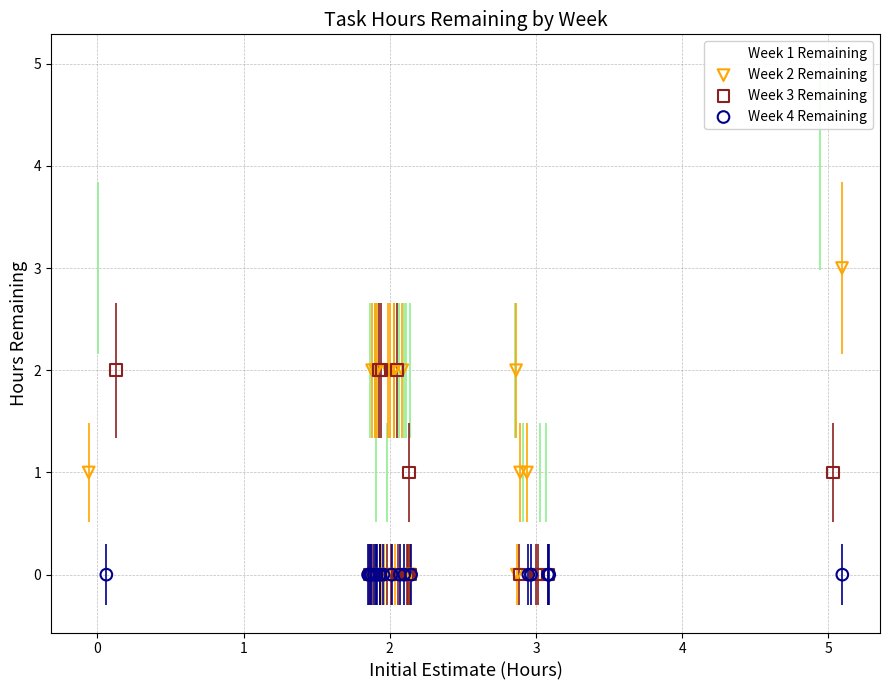

Which series contains the highest Y value?

Week 1 Remaining